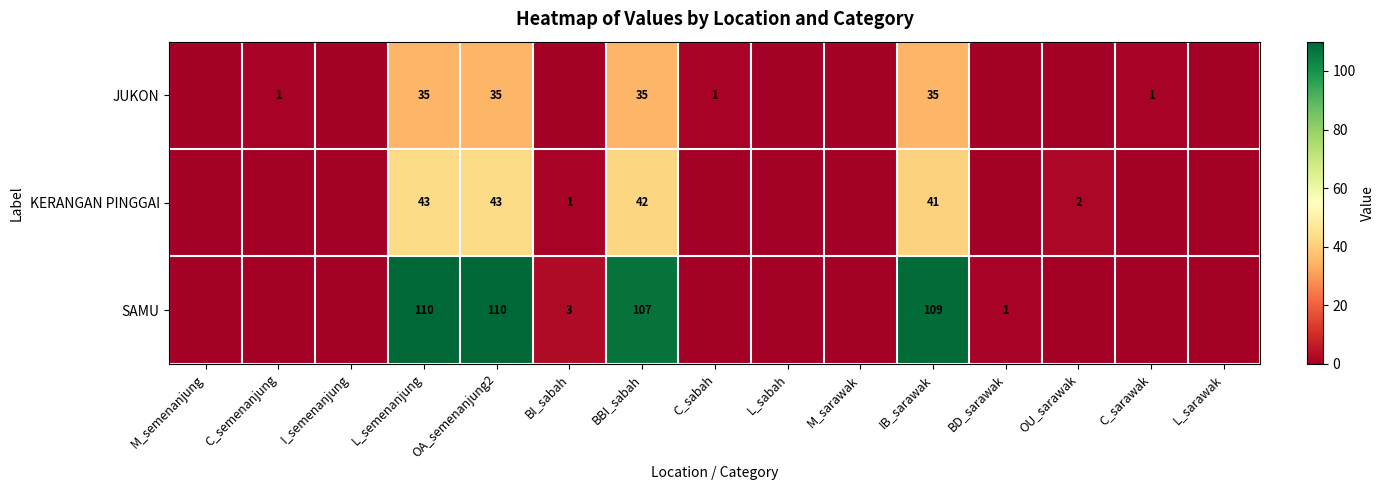

What is the sum of the KERANGAN PINGGAI values at BBI_sabah and OU_sarawak?

44